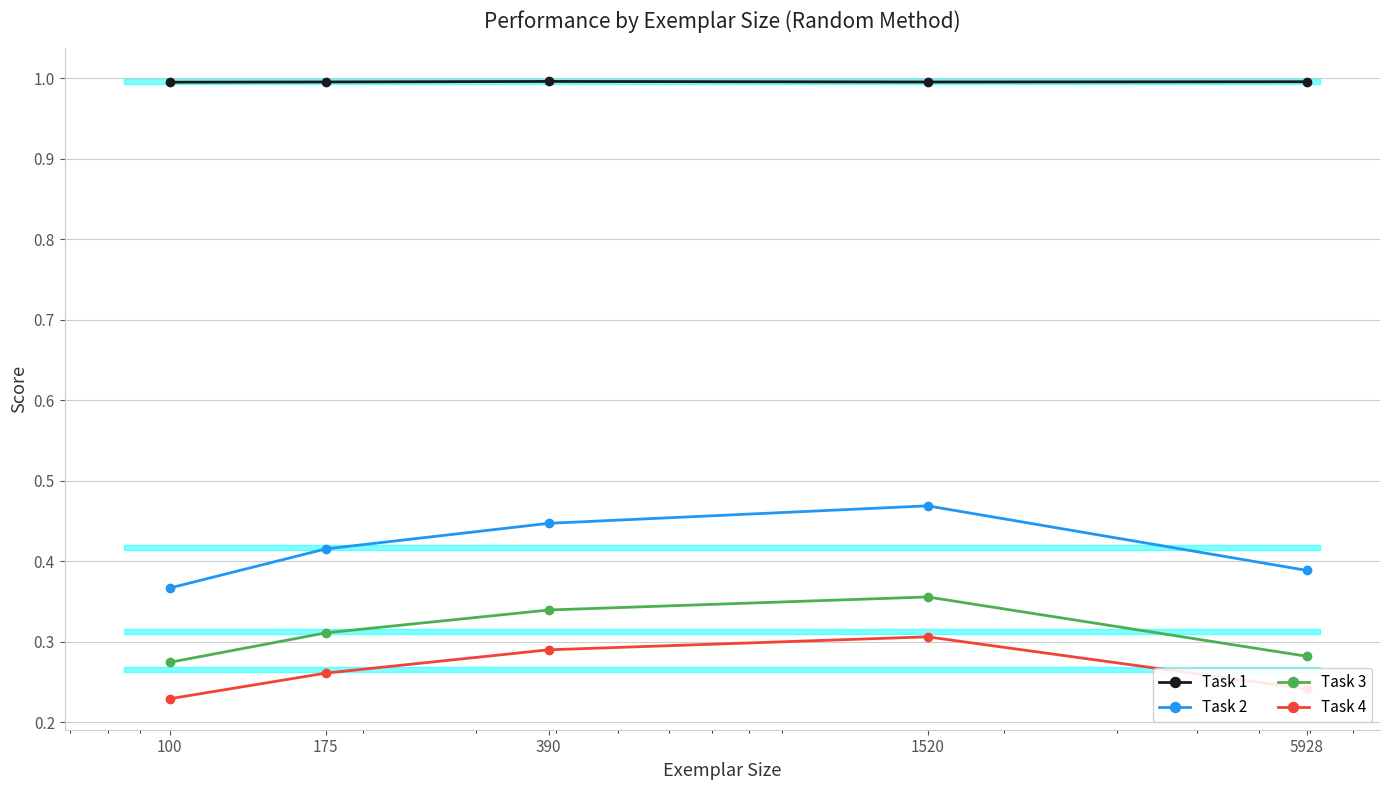

Does the chart have visible grid lines?

Yes